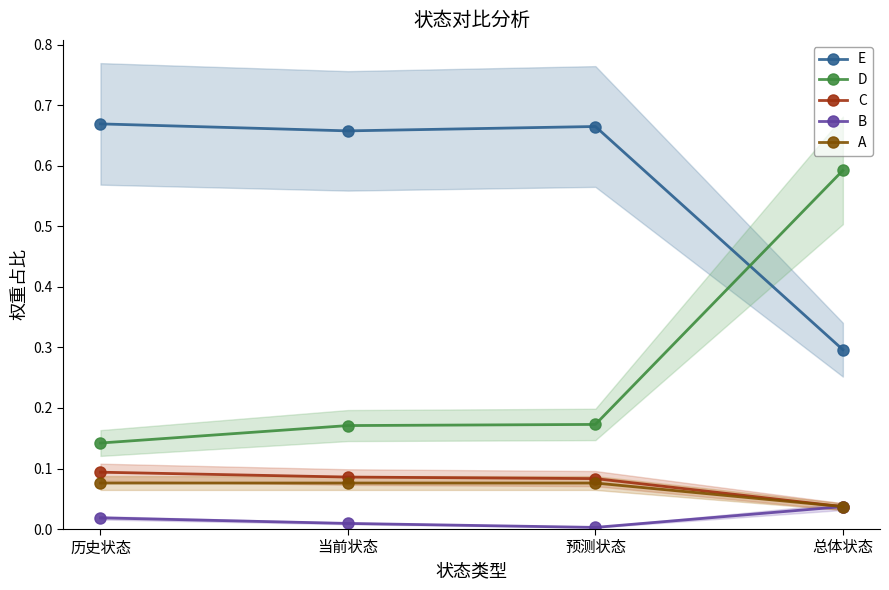

Between 预测状态 and 总体状态, which is larger?

预测状态